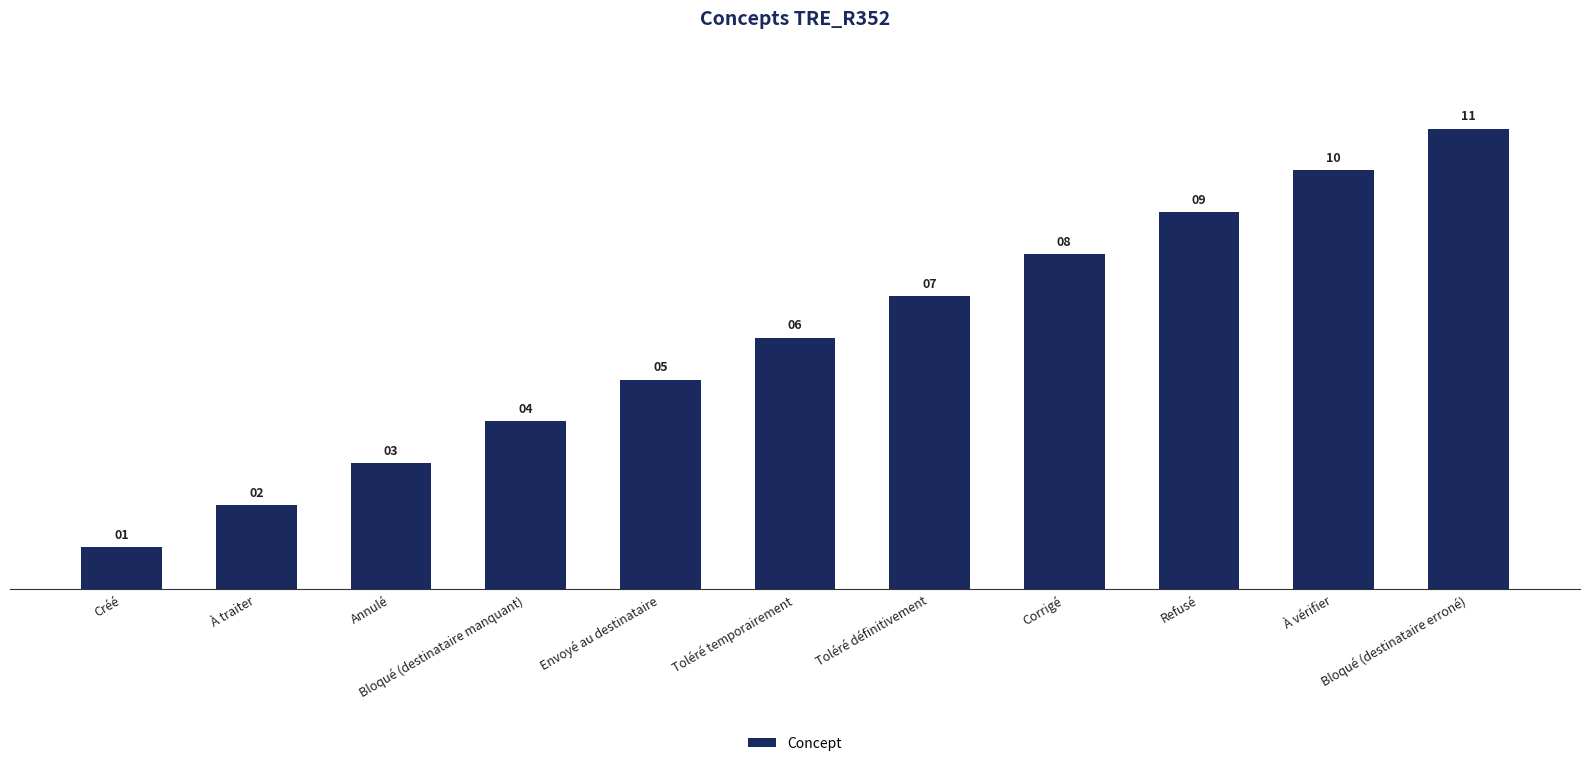

At which category does the chart reach its minimum across all series?

Créé